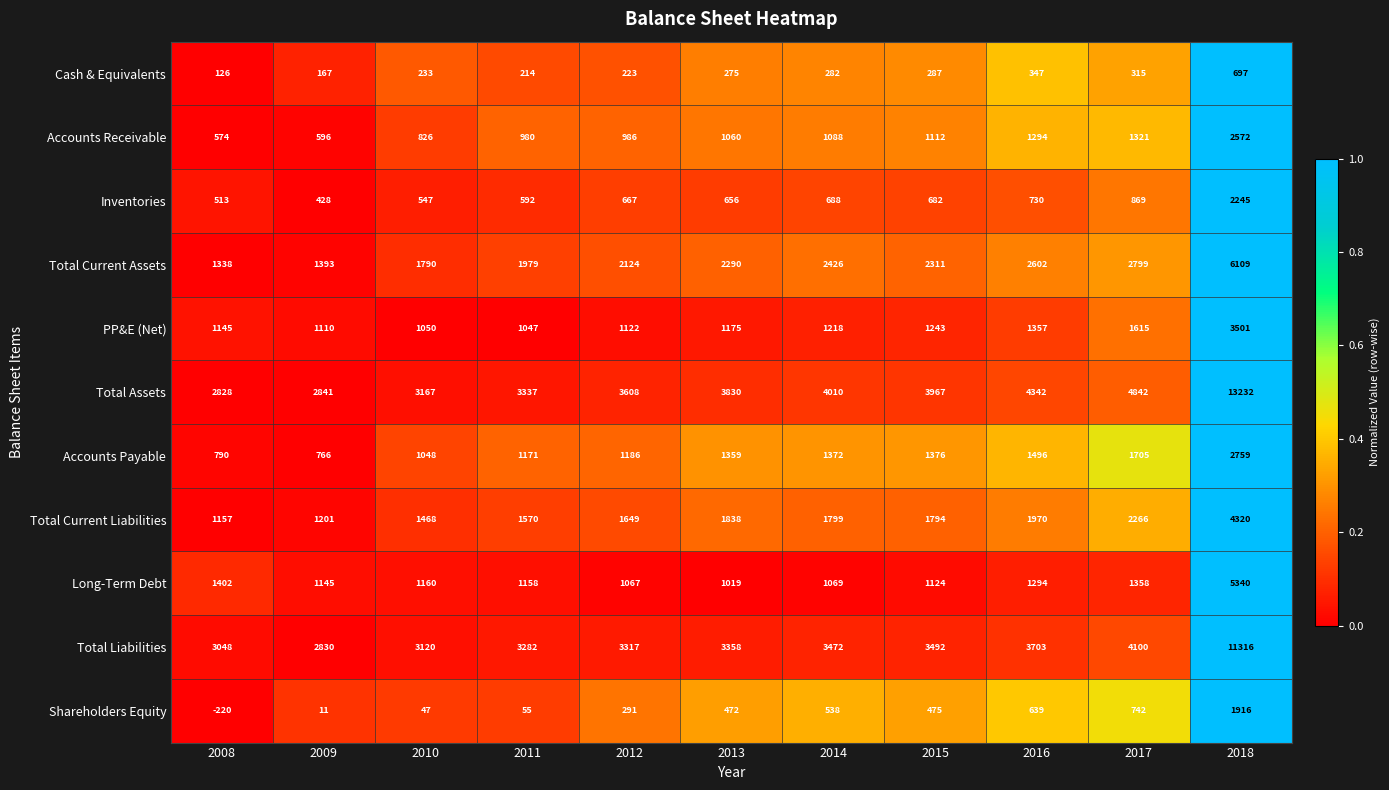

At which category is the sum across all series the highest?

2018